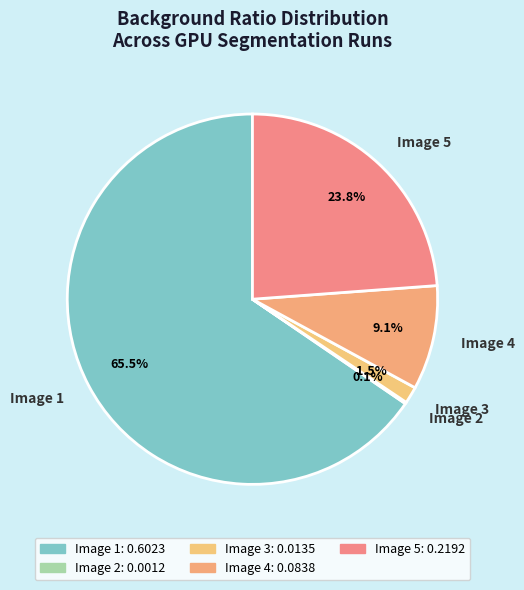

What is the largest slice in the pie chart?

Image 1